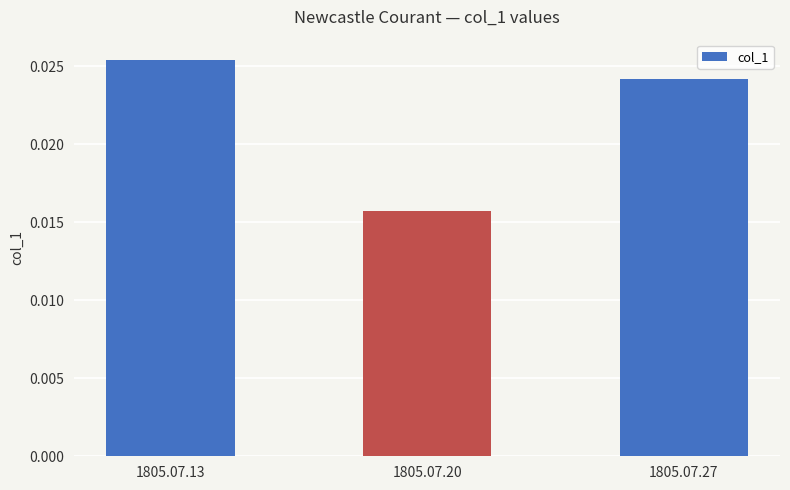

Does the chart contain any negative values?

No